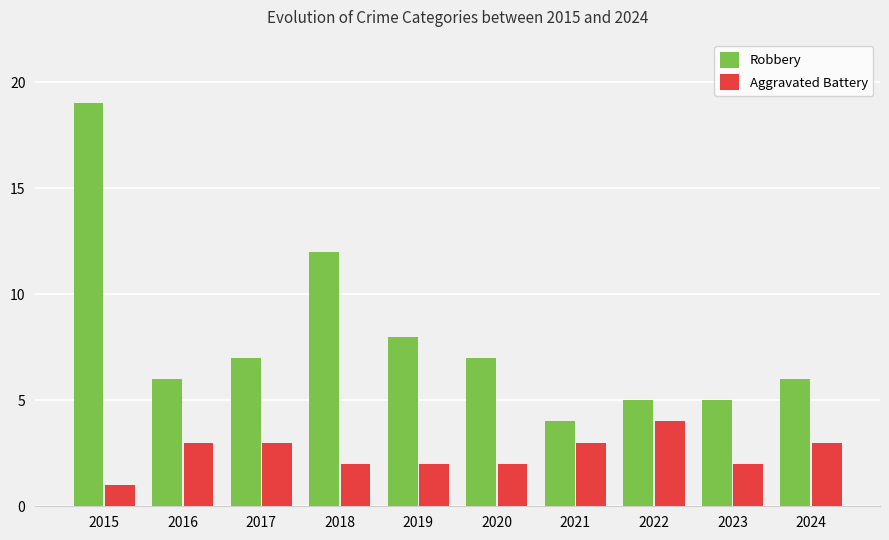

Which series has the largest range (max minus min)?

Robbery